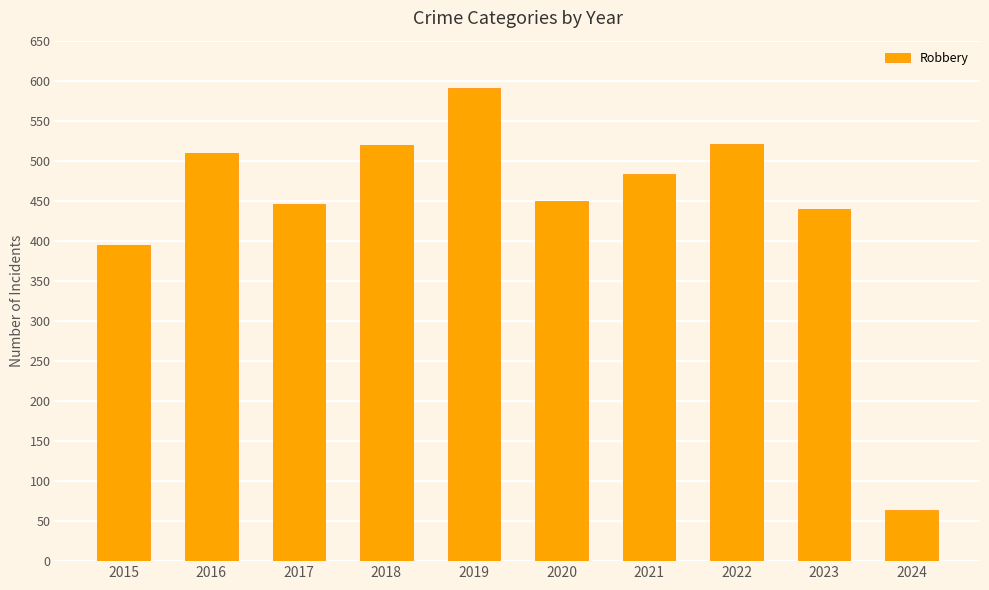

How many categories are shown in the chart?

10